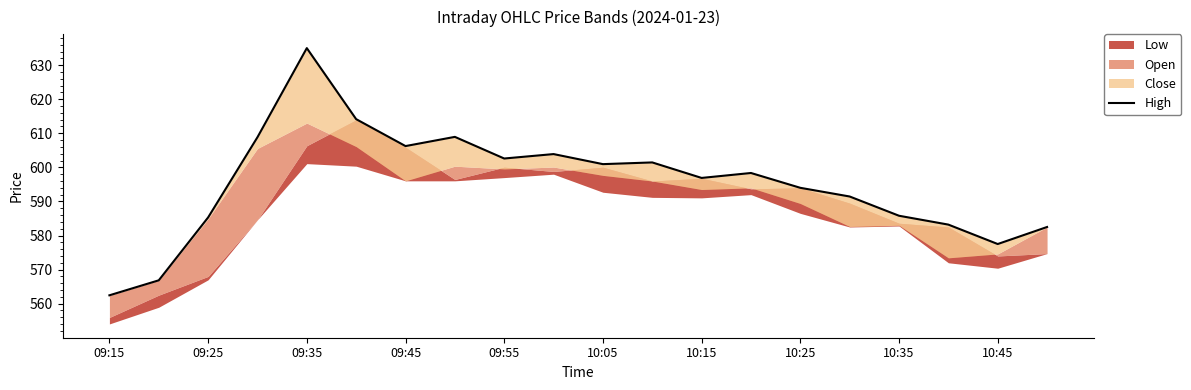

How many data points does each series have?

20